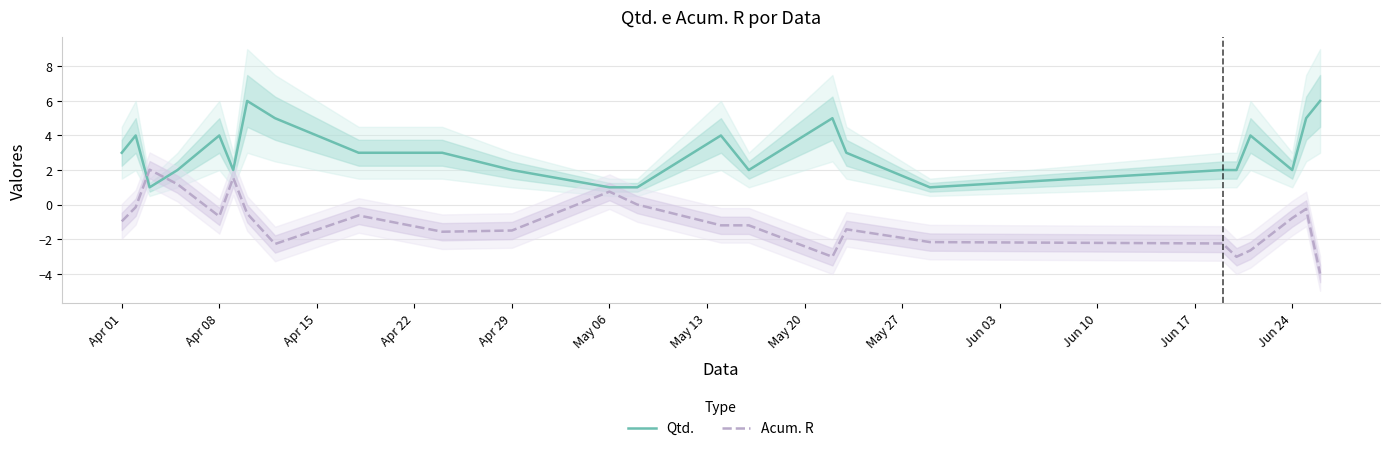

List the series in order of their peak value, highest first.

Qtd., Acum. R